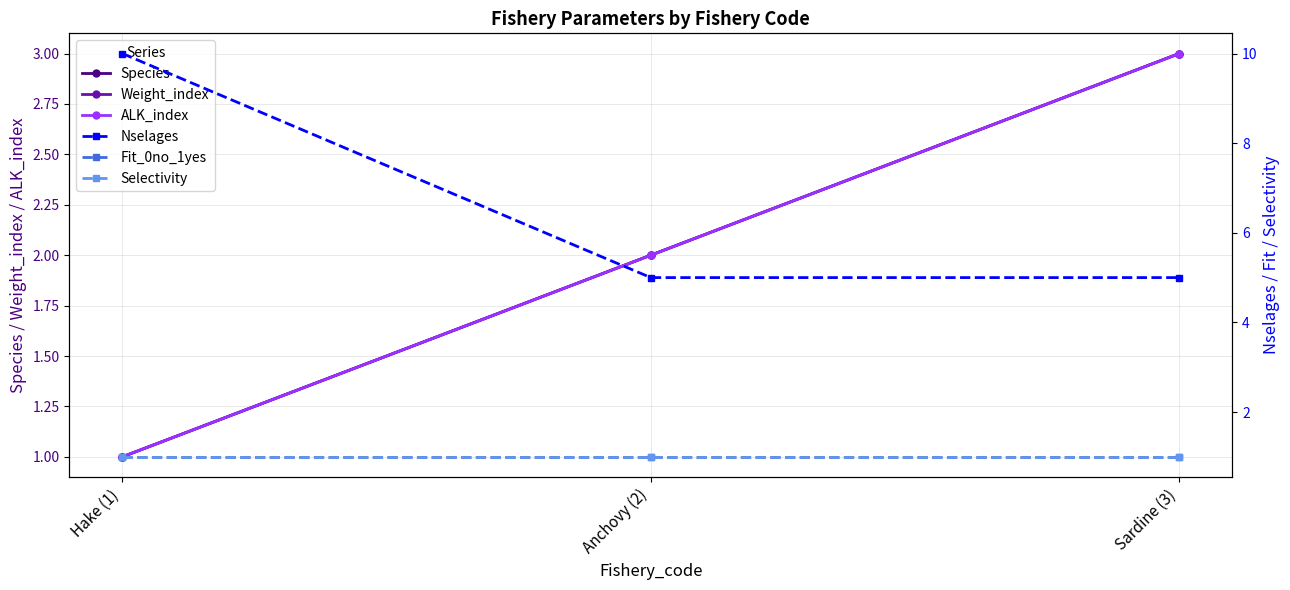

At which label does Selectivity reach its peak?

Hake (1)